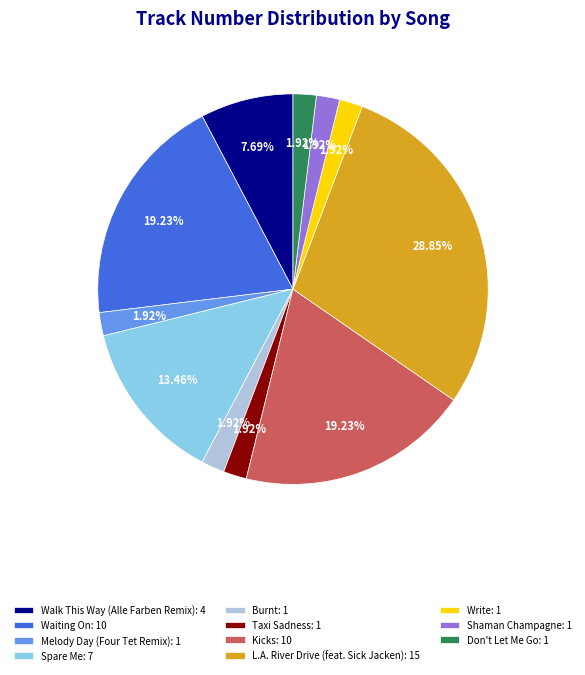

The Taxi Sadness slice represents 2% of the pie. True or false?

True